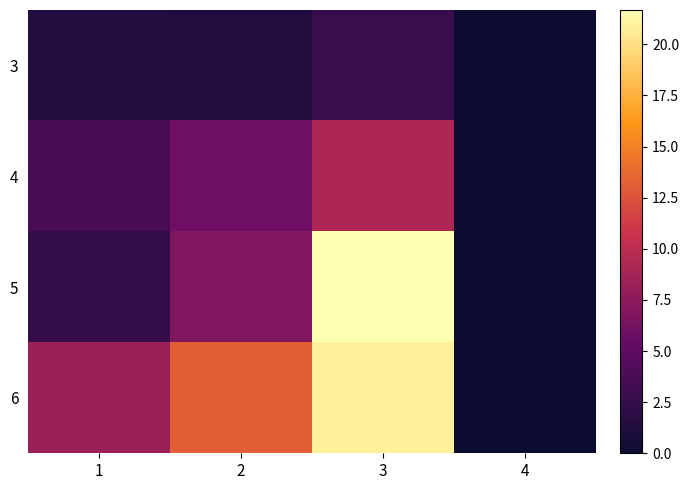

Rank the series by their average value, from highest to lowest.

6, 5, 4, 3